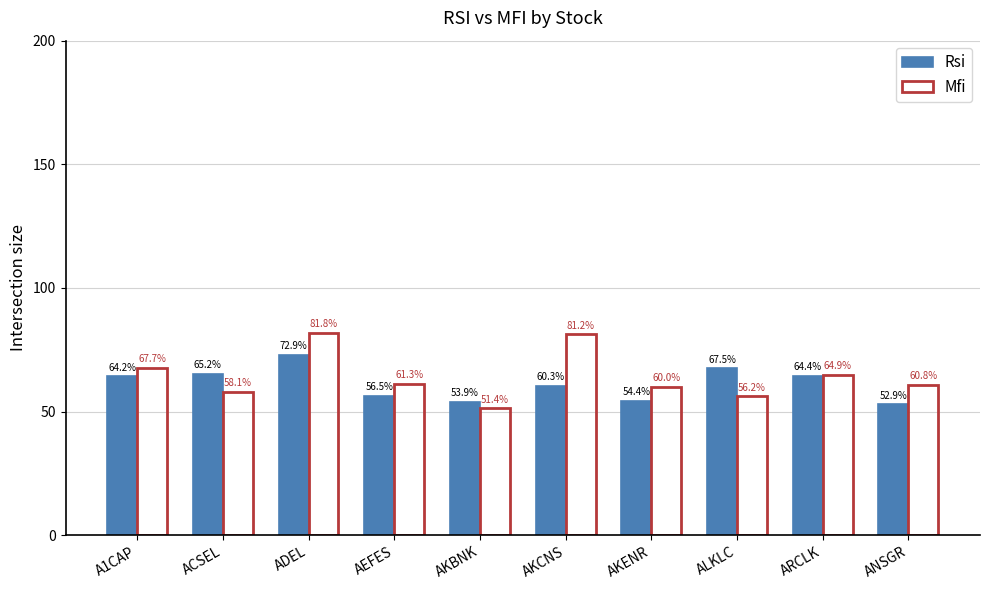

At how many categories does at least one series exceed 73?

2